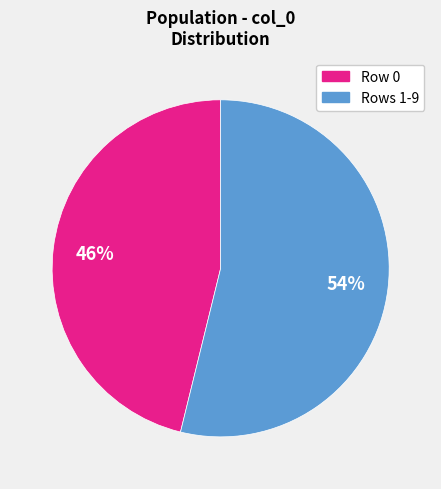

What is the ratio of the value at Rows 1-9 to the value at Row 0?

1.2